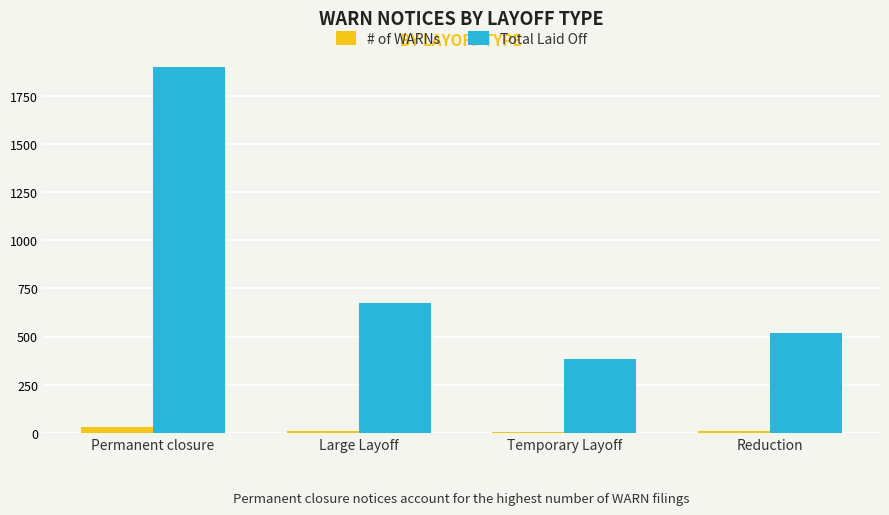

The Total Laid Off series shows 521 at Reduction. True or false?

True